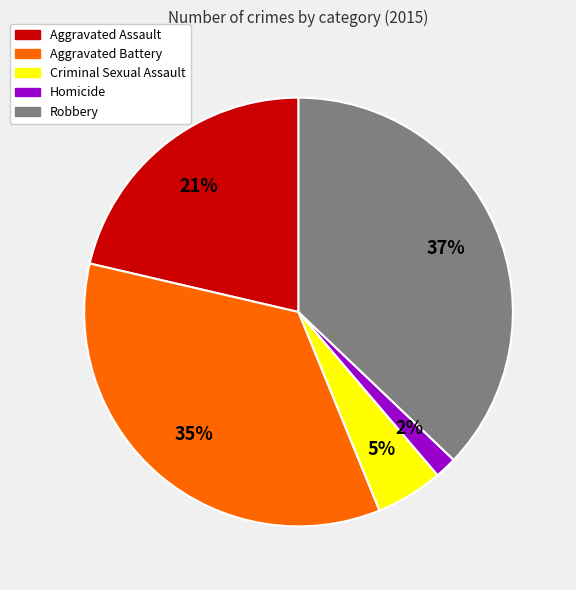

Do Homicide and Aggravated Battery together represent more than half of the pie?

No